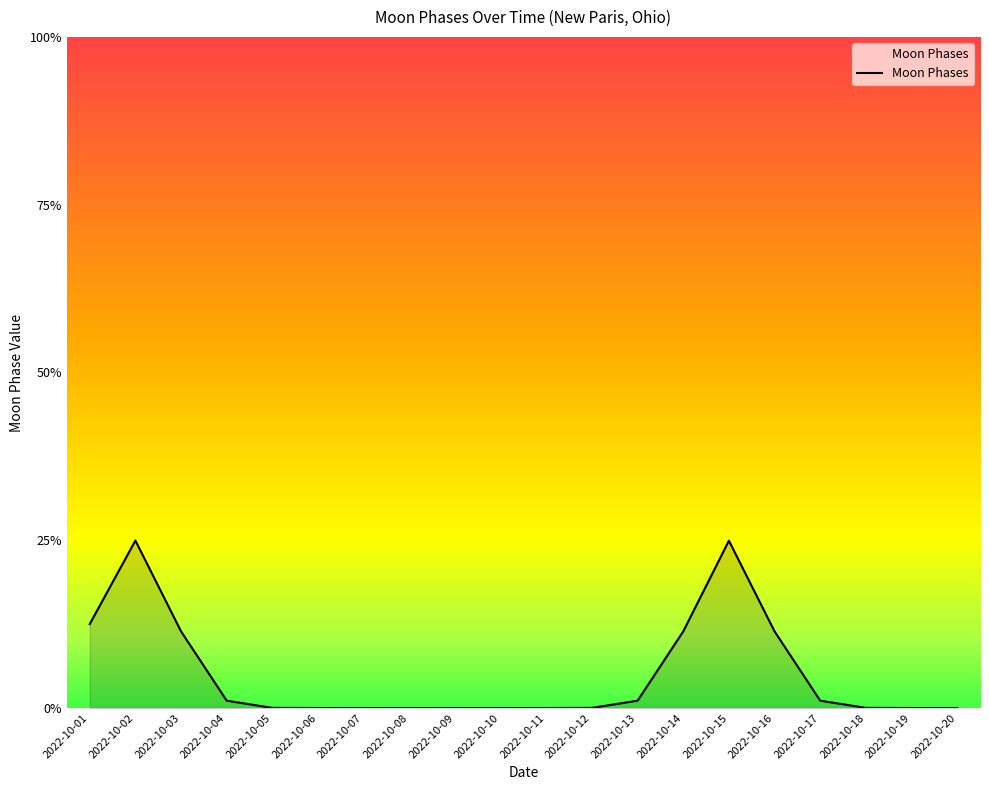

Which has a higher value, 2022-10-18 or 2022-10-02?

2022-10-02